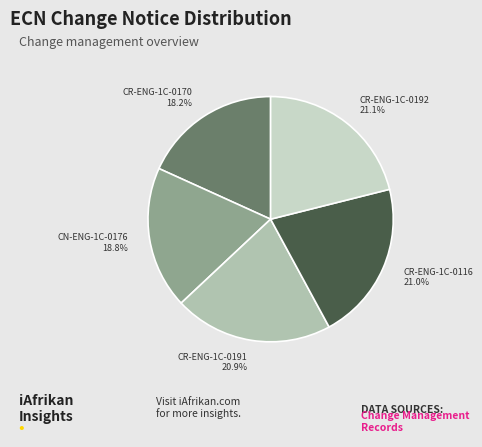

Is it true that CR-ENG-1C-0192 is 21% of the pie?

True